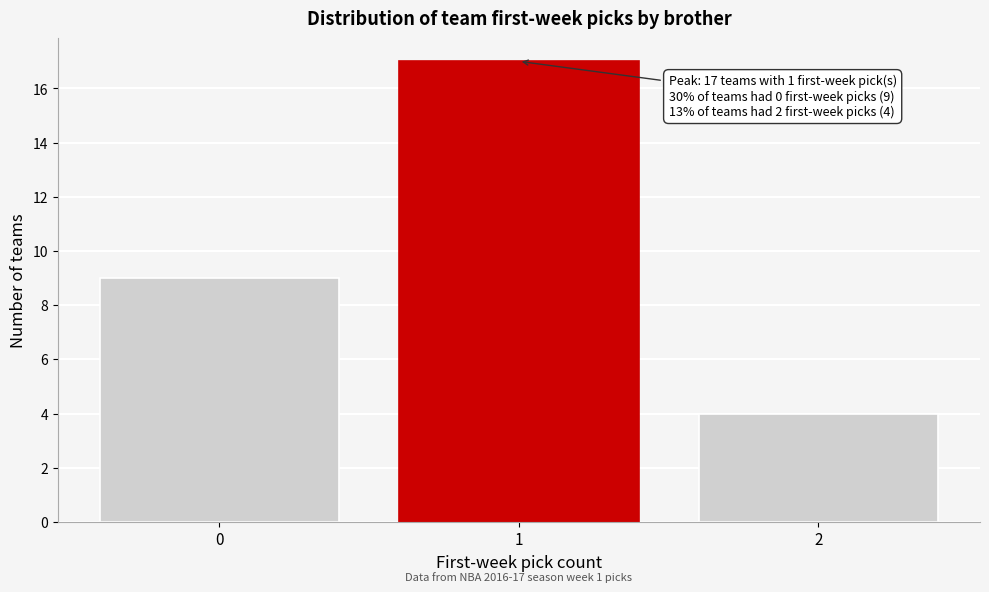

Reading left to right, what are all the values shown in this chart?

0=9	1=17	2=4